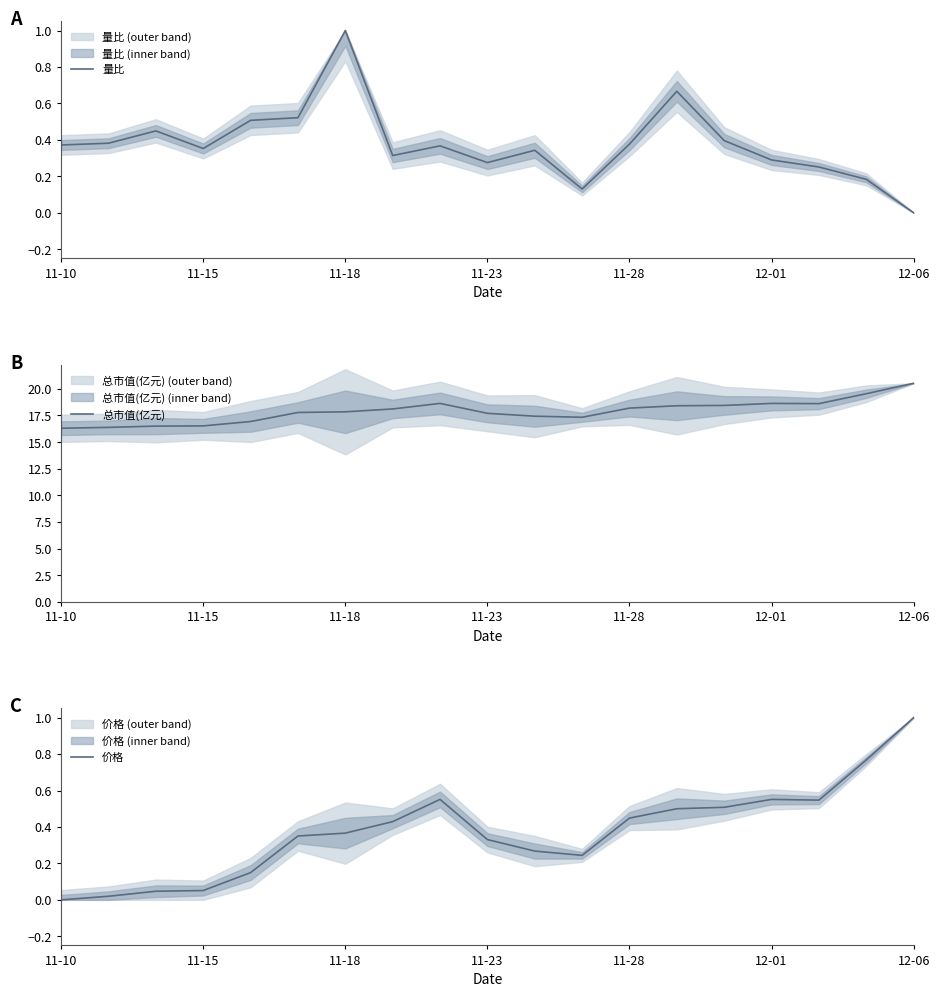

What is the difference between the second highest and second lowest values in the 总市值(亿元) series?

3.2